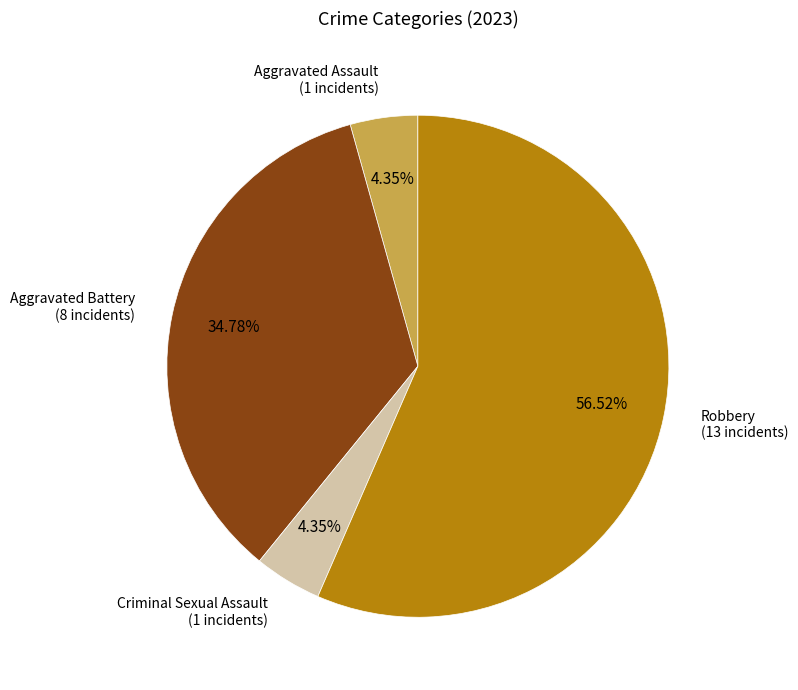

Is there a majority slice in this chart?

Yes